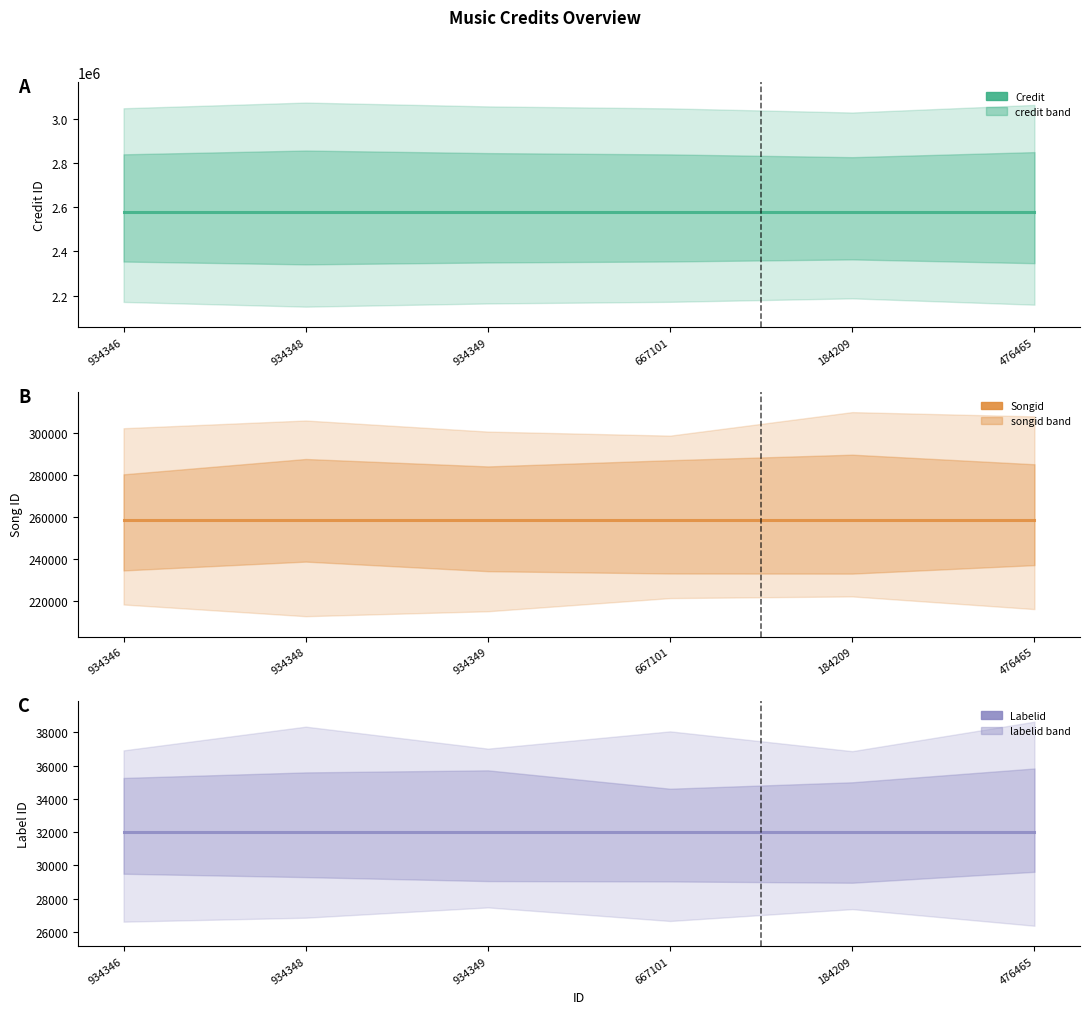

True or false: songid has more than 1 points higher than both neighbors.

False